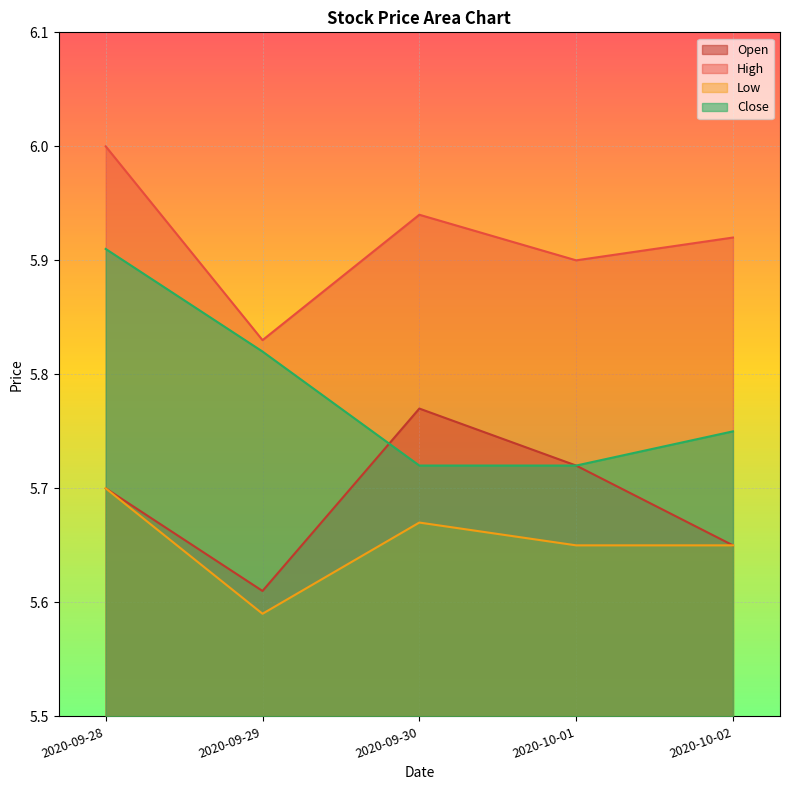

What is the label of the 3rd point from the right?

2020-09-30